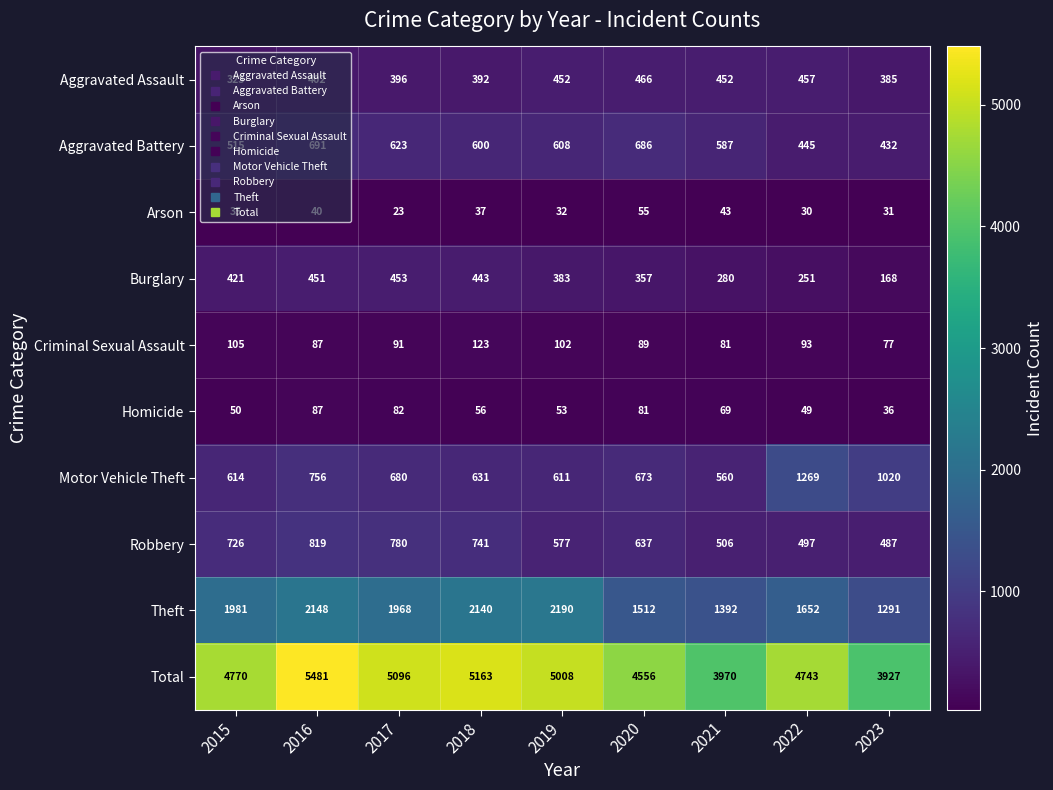

What is the sum of all Aggravated Battery values?

5187